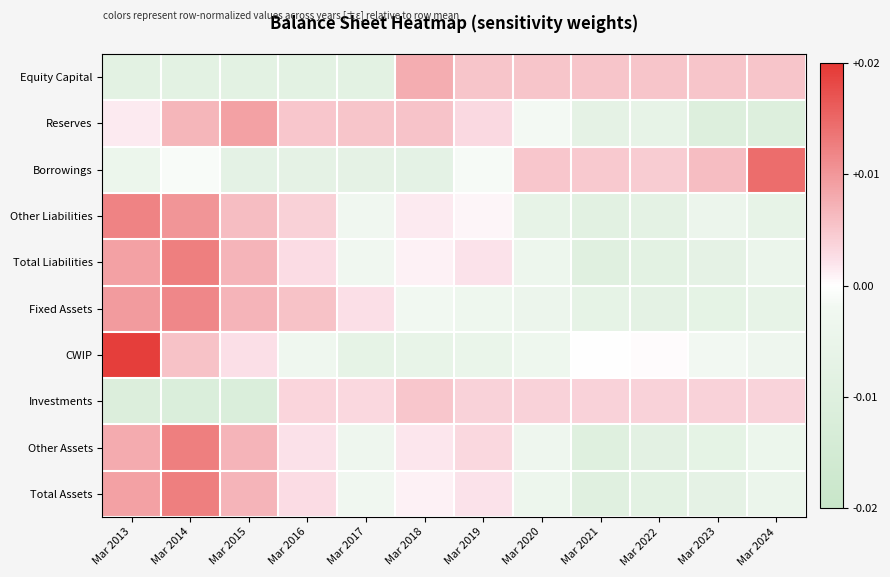

Rank the series by their maximum value, from highest to lowest.

CWIP, Borrowings, Other Assets, Total Liabilities, Total Assets, Other Liabilities, Fixed Assets, Reserves, Equity Capital, Investments